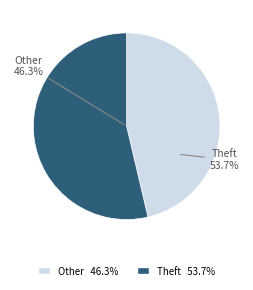

What is the majority slice?

Theft